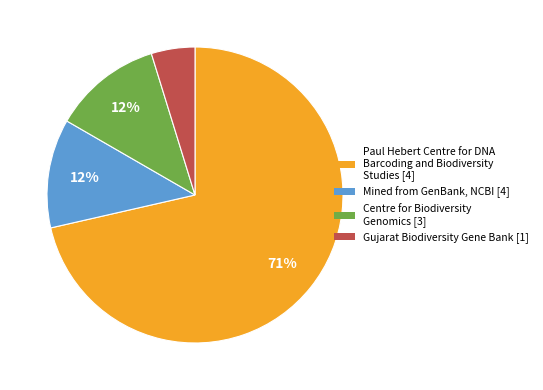

To the nearest percent, what is the average slice percentage?

25%